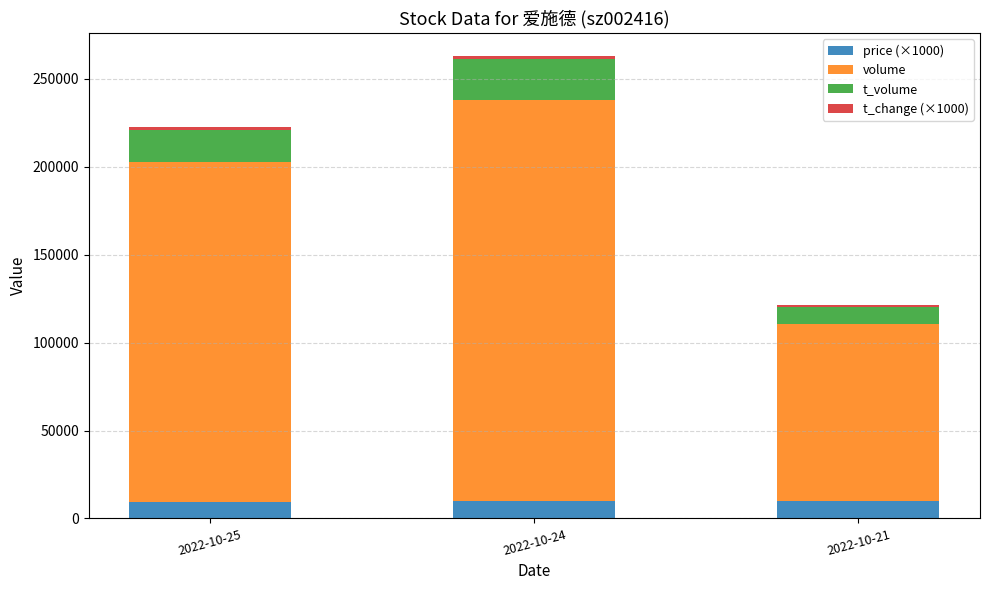

At which category is the sum across all series the highest?

2022-10-24